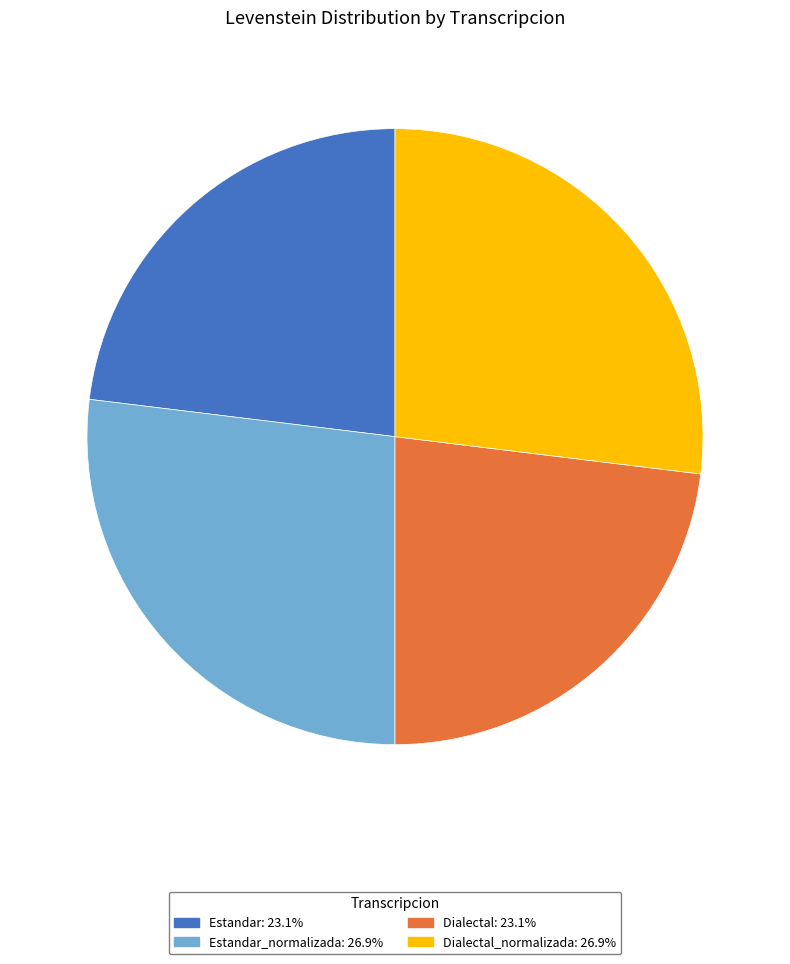

Do Estandar_normalizada: 26.9% and Dialectal_normalizada: 26.9% together represent more than half of the pie?

Yes